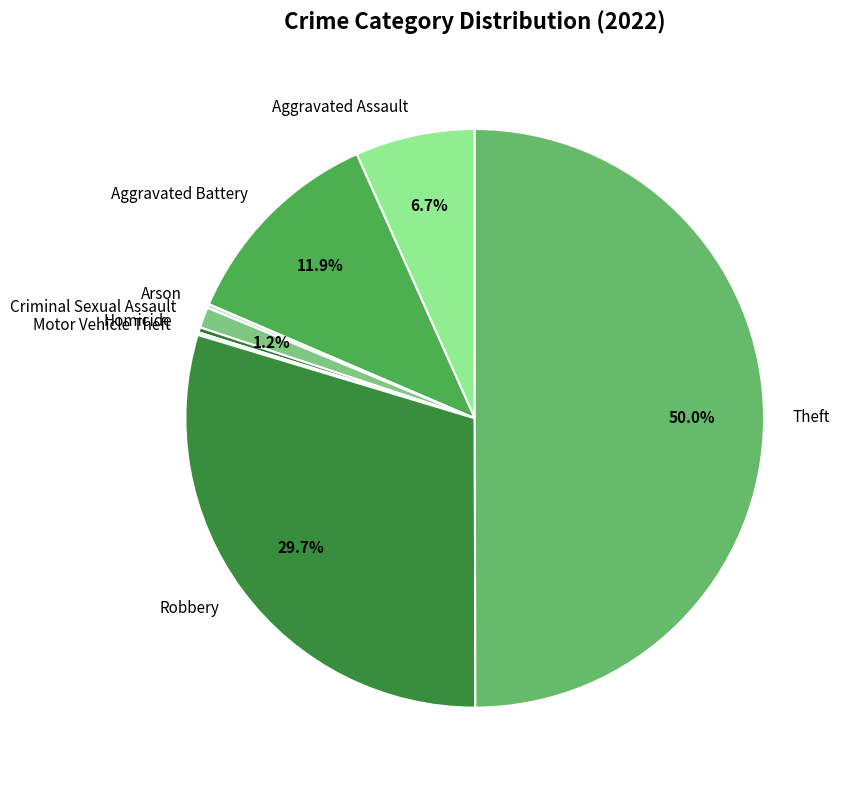

Does Criminal Sexual Assault represent more than half of the total?

No